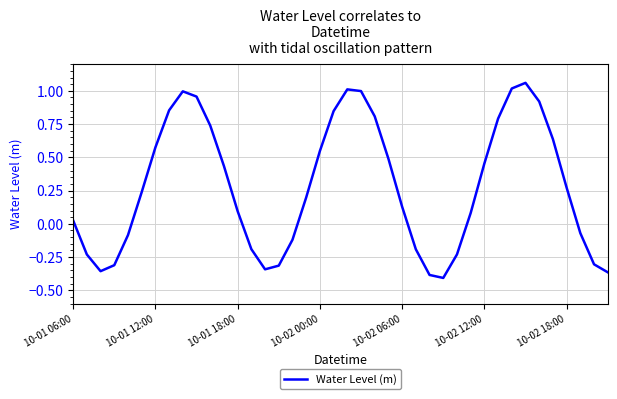

What is the maximum value shown in the chart?

1.1